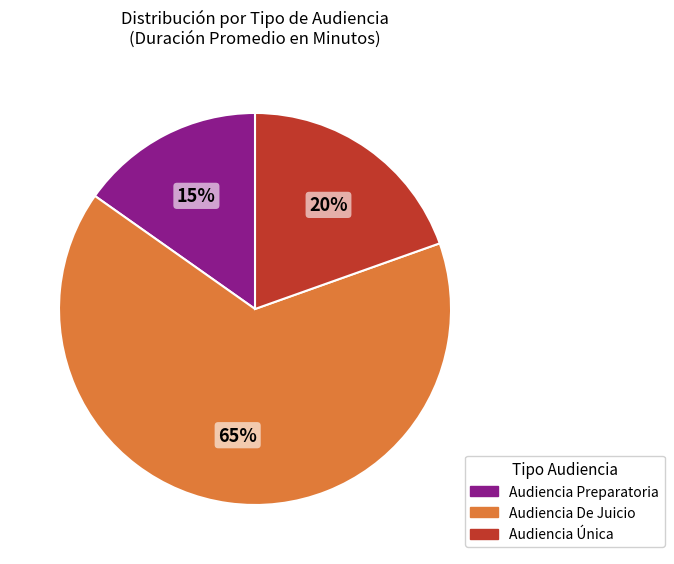

How many slices are in this pie chart?

3